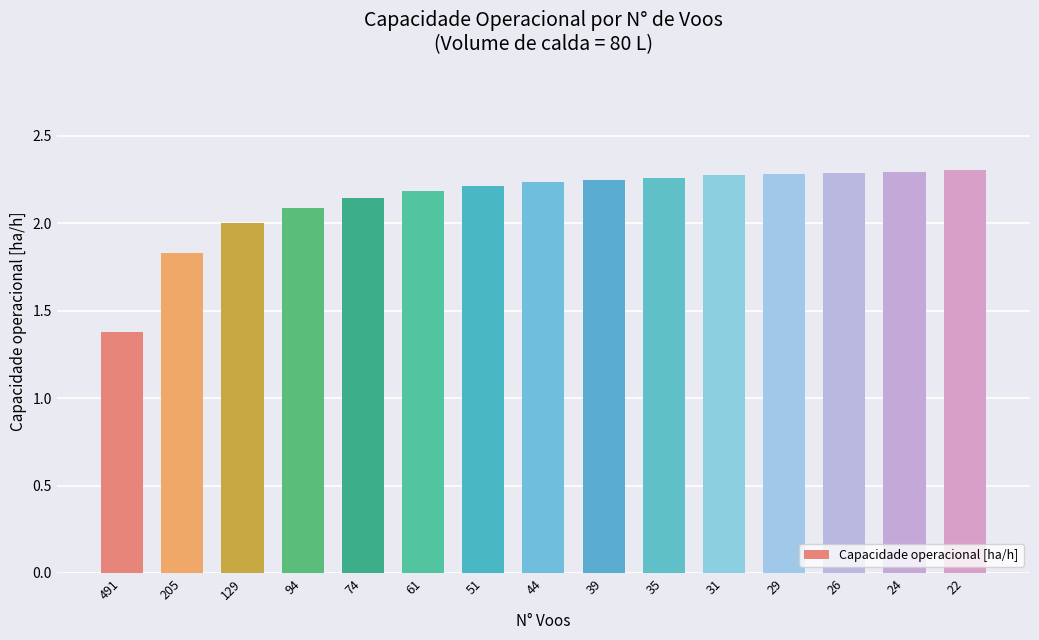

Does the chart contain any negative values?

No